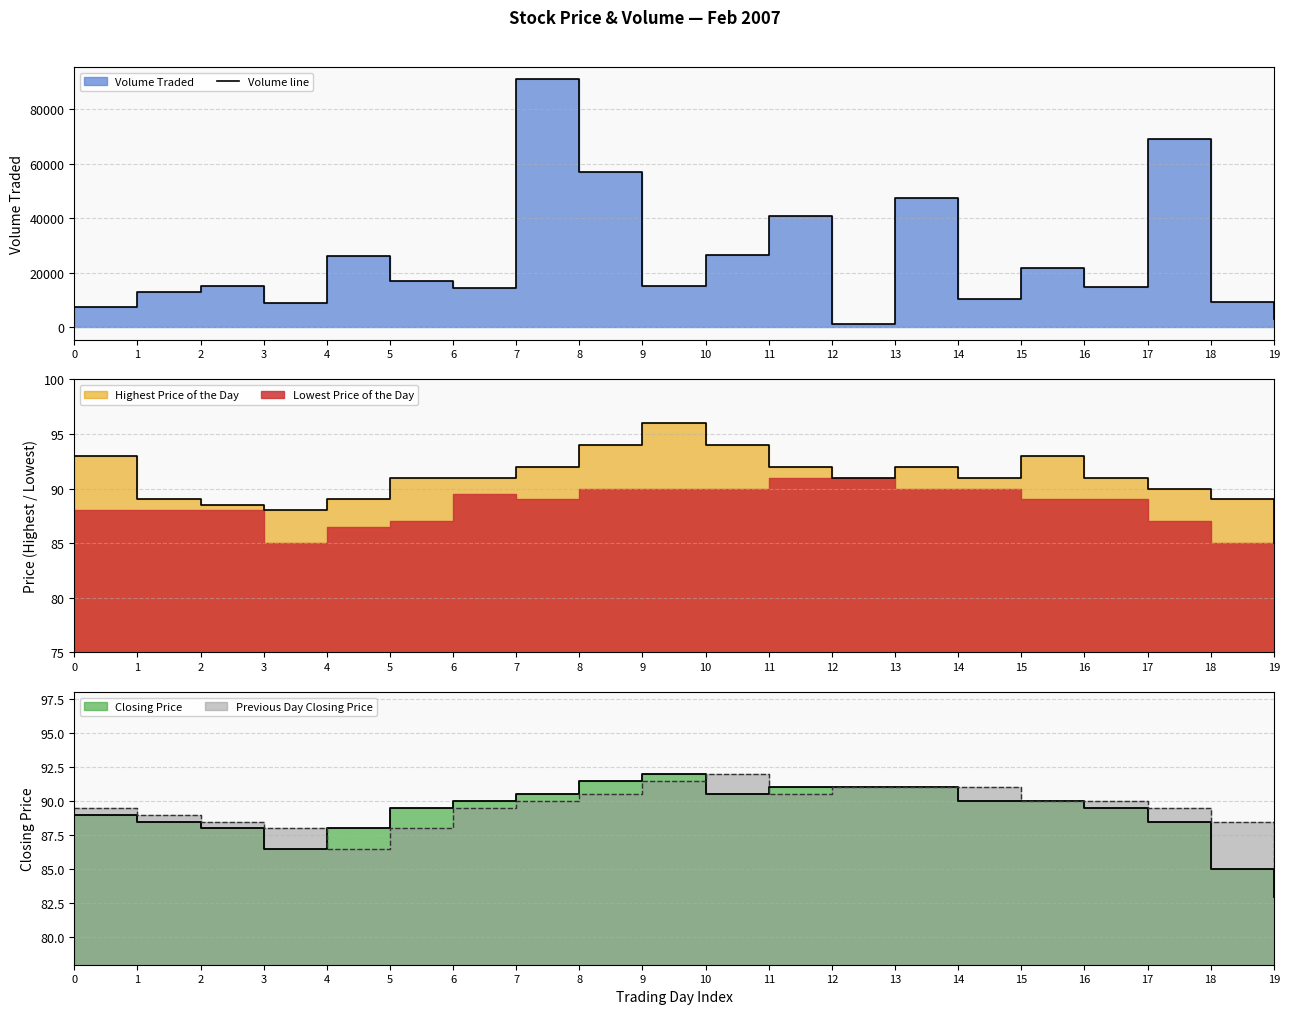

Does the chart have visible grid lines?

Yes